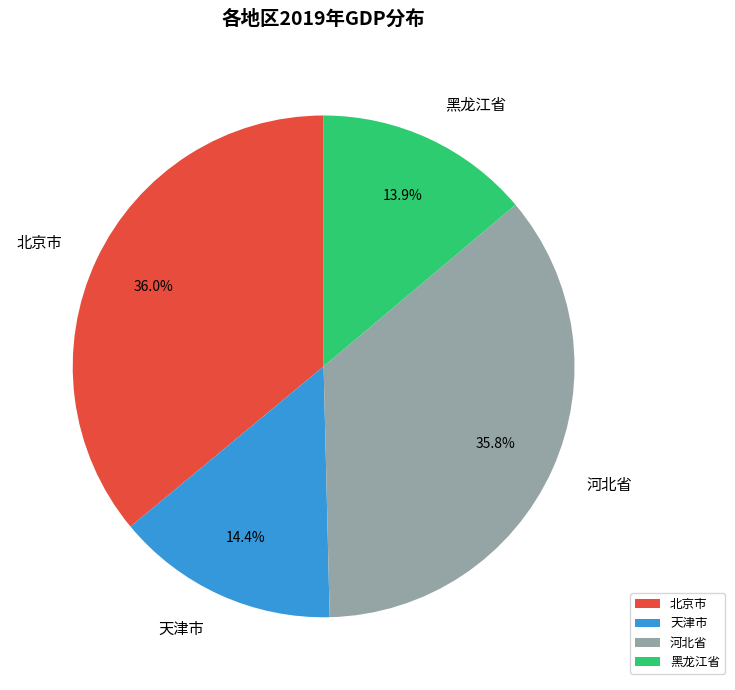

What percentage is the 河北省 slice, to the nearest percent?

36%